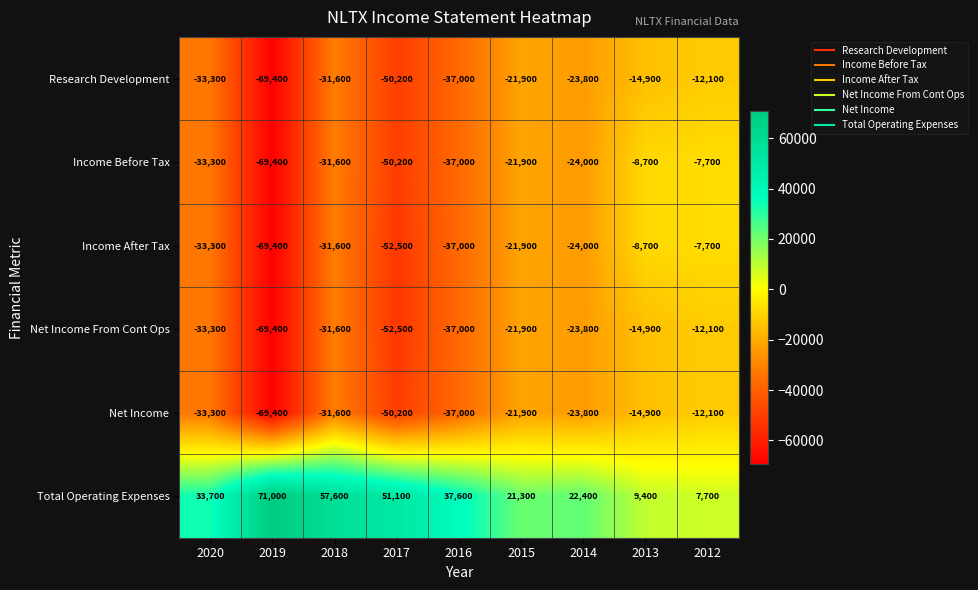

True or false: Income Before Tax has a value of -7700 at 2012.

True